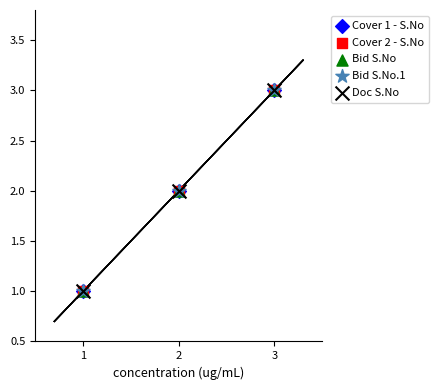

Which series has the widest spread of Y values?

Cover 1 - S.No